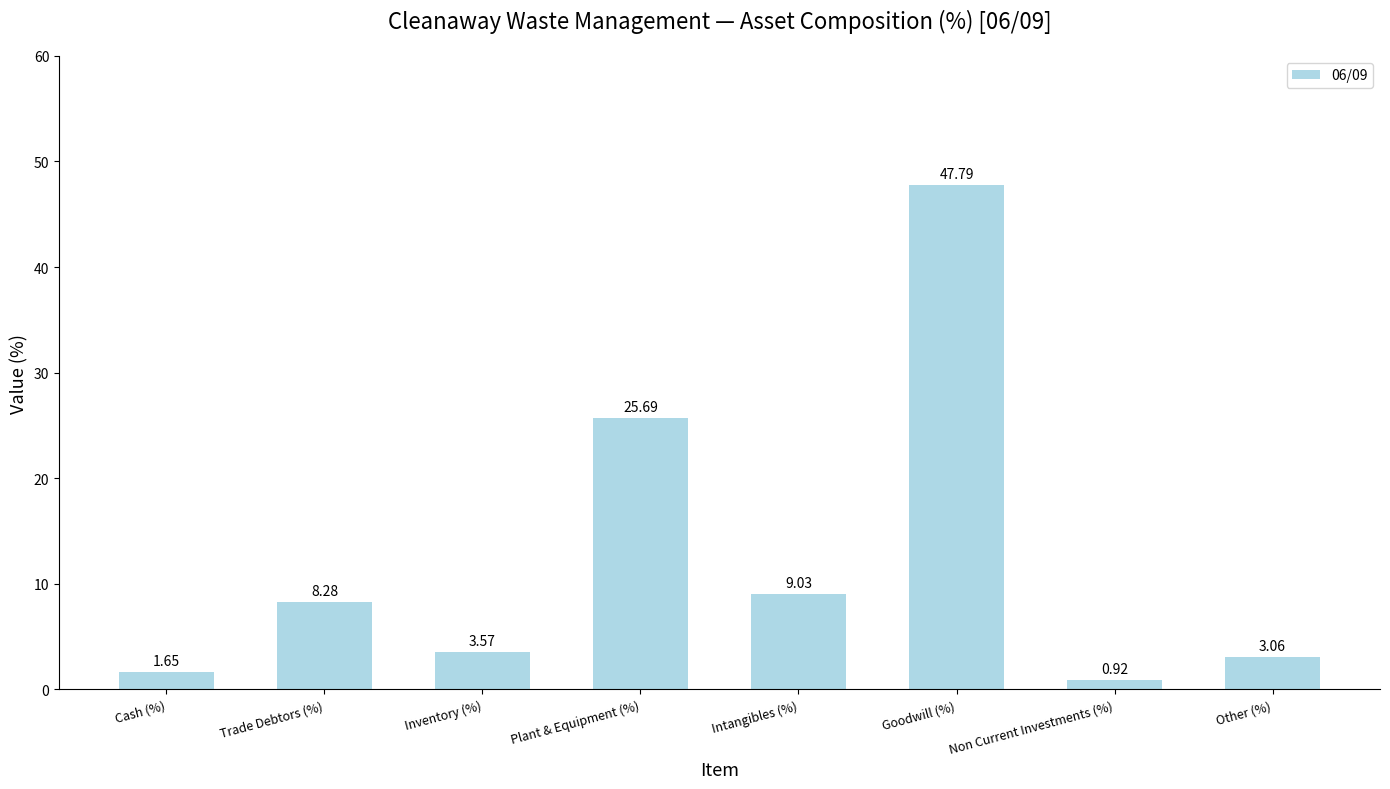

Count the number of values greater than 8.

4